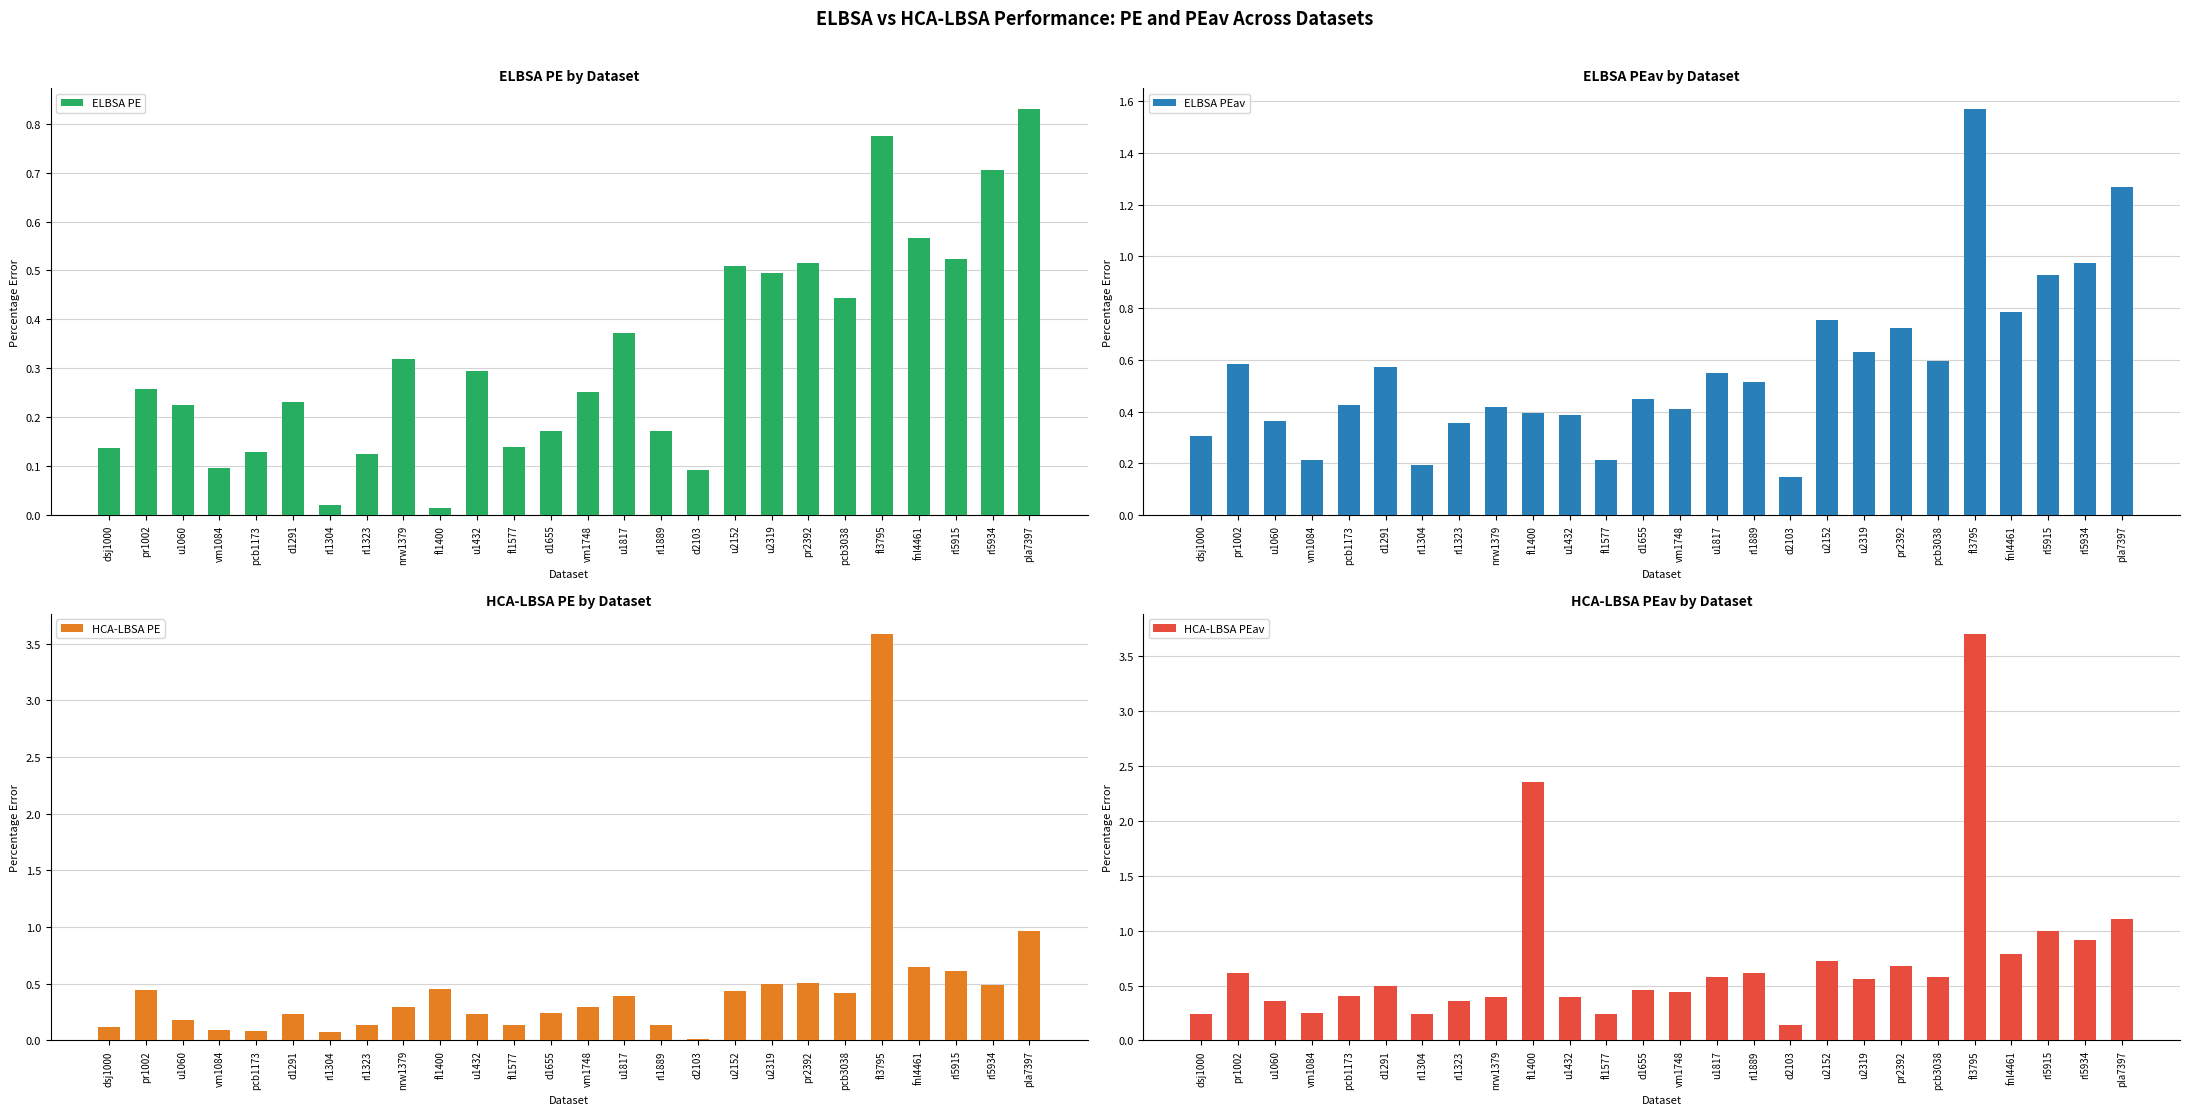

What is the difference between the maximum and minimum values in the HCA-LBSA PEav series?

3.6